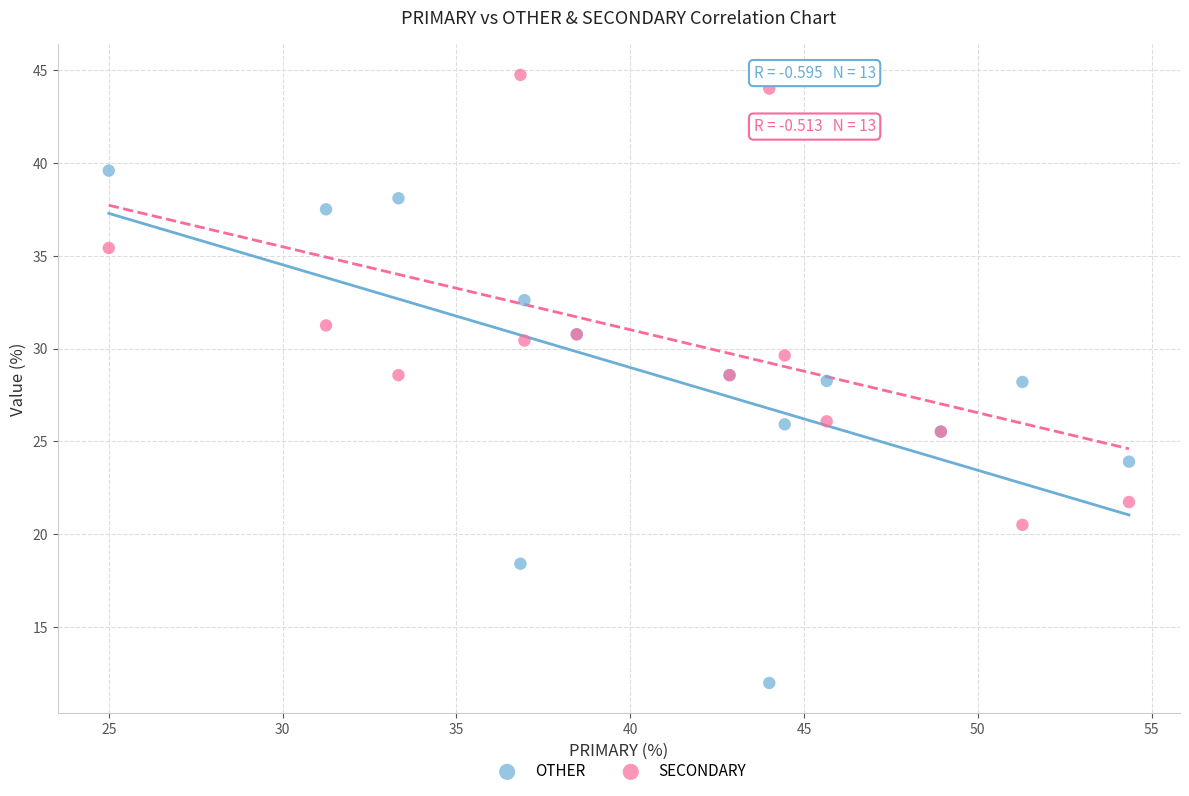

Which series contains the highest Y value?

SECONDARY